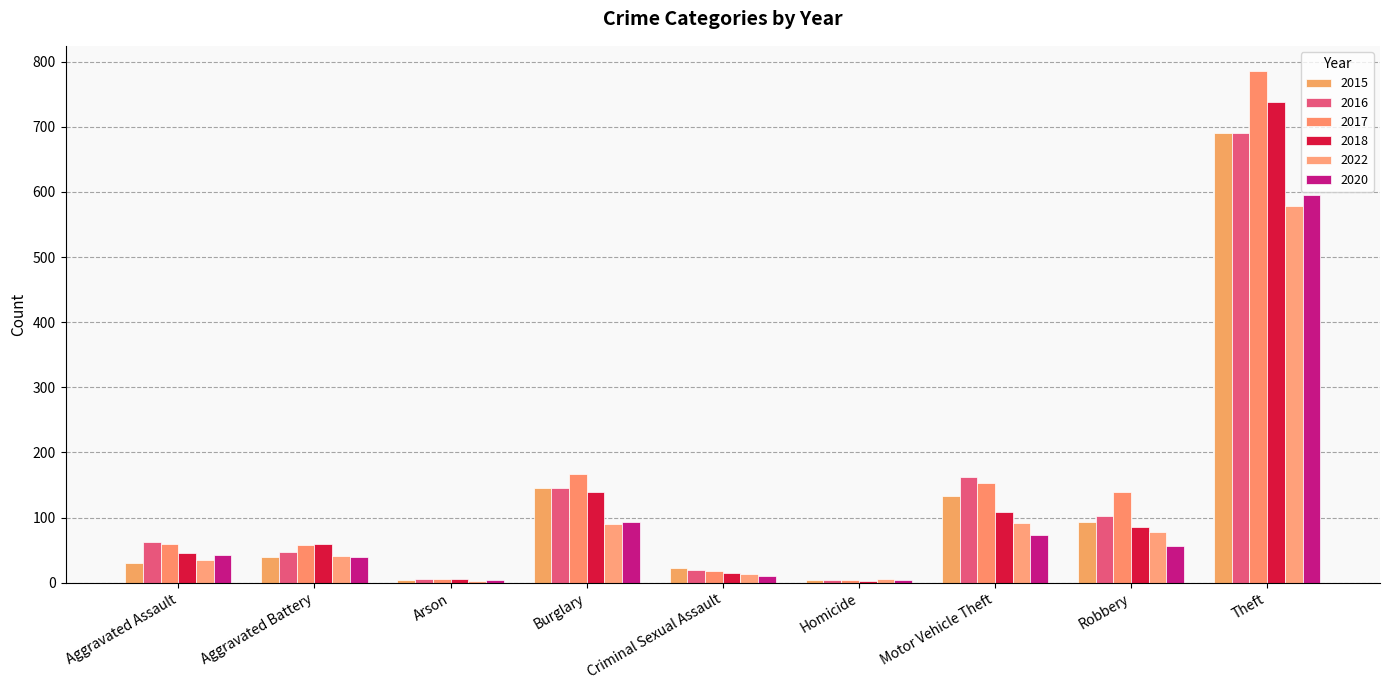

What is the difference between the highest and lowest values at Theft?

206